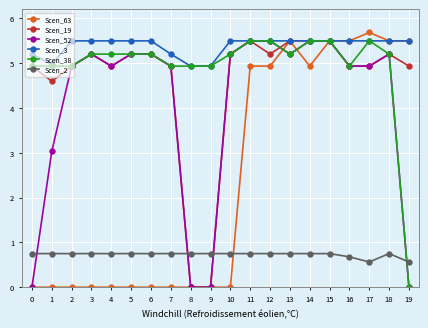

Where do Scen_19 and Scen_2 first cross each other?

7 and 8